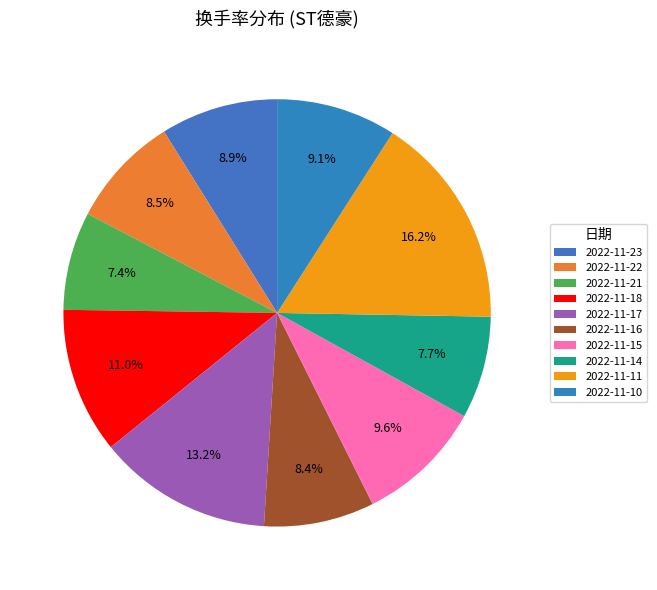

Combined, do 2022-11-11 and 2022-11-10 account for over 50%?

No